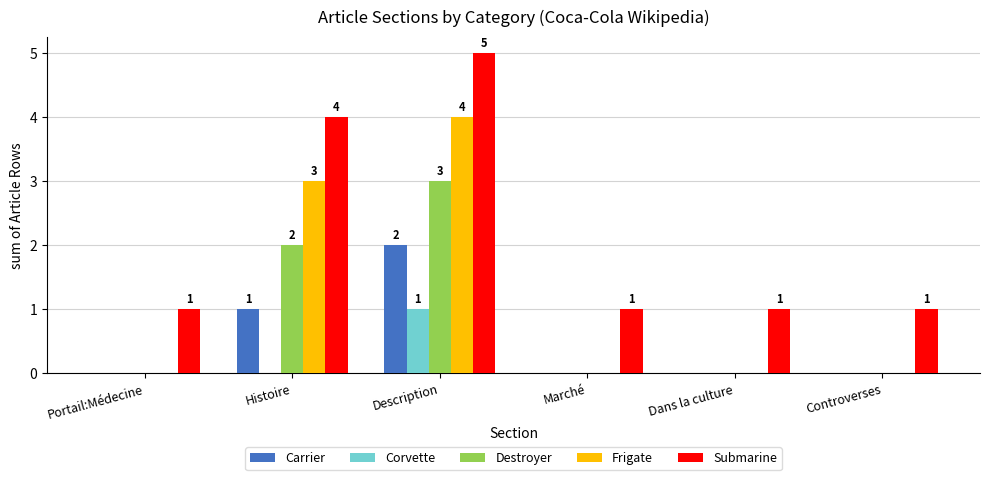

What is the greatest value displayed?

5